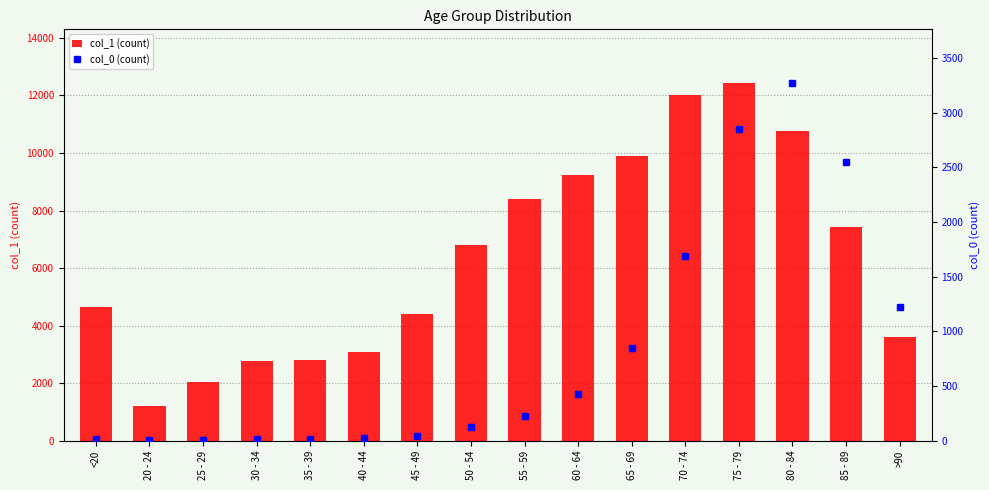

What is the label of the 4th bar from the left?

30 - 34